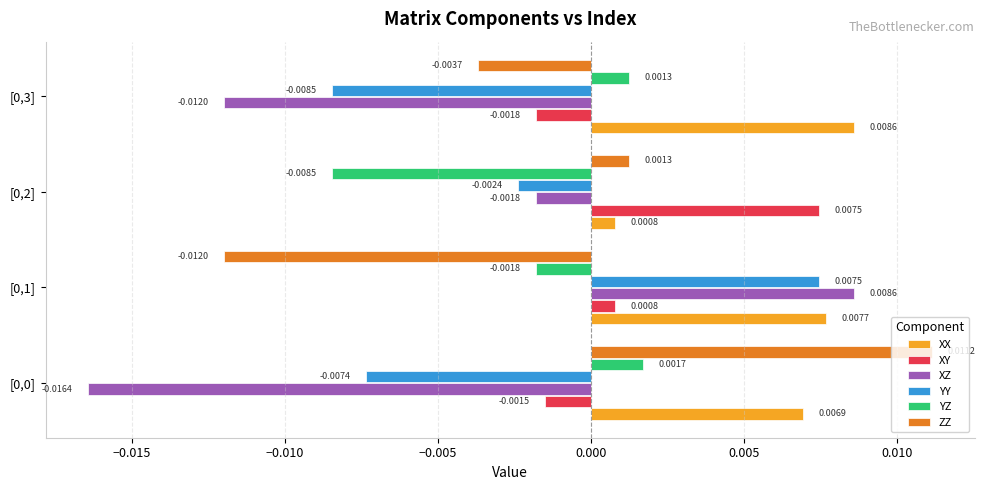

Which series has the largest total across all categories?

XX